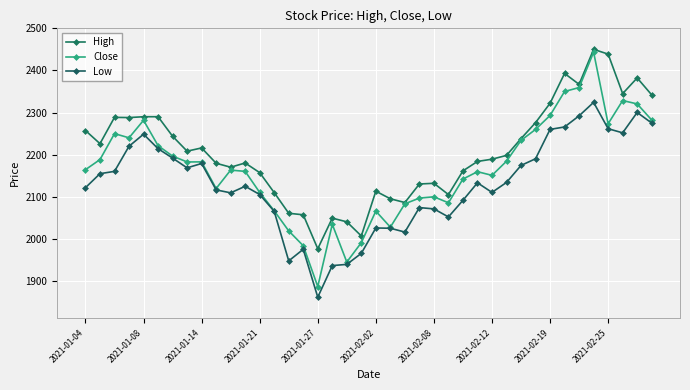

True or false: Close and High cross at least once.

False